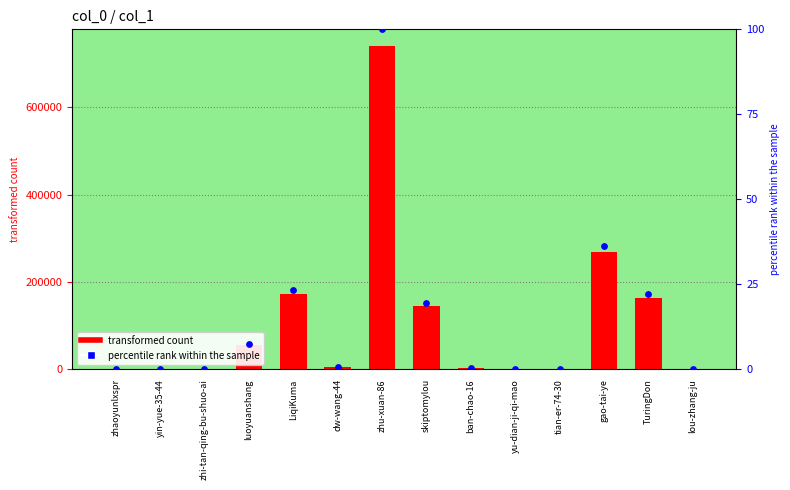

At which category is the sum across all series the highest?

zhu-xuan-86